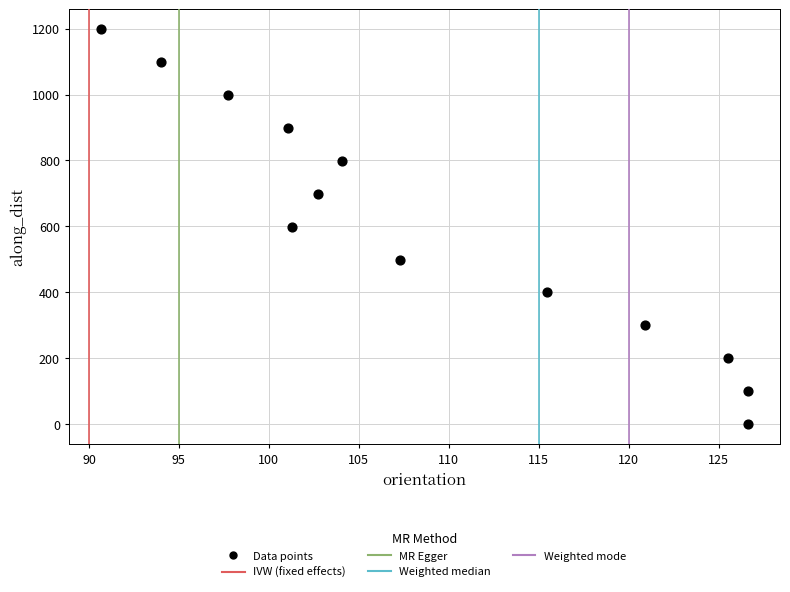

What is the range of X values (max minus min)?

35.9